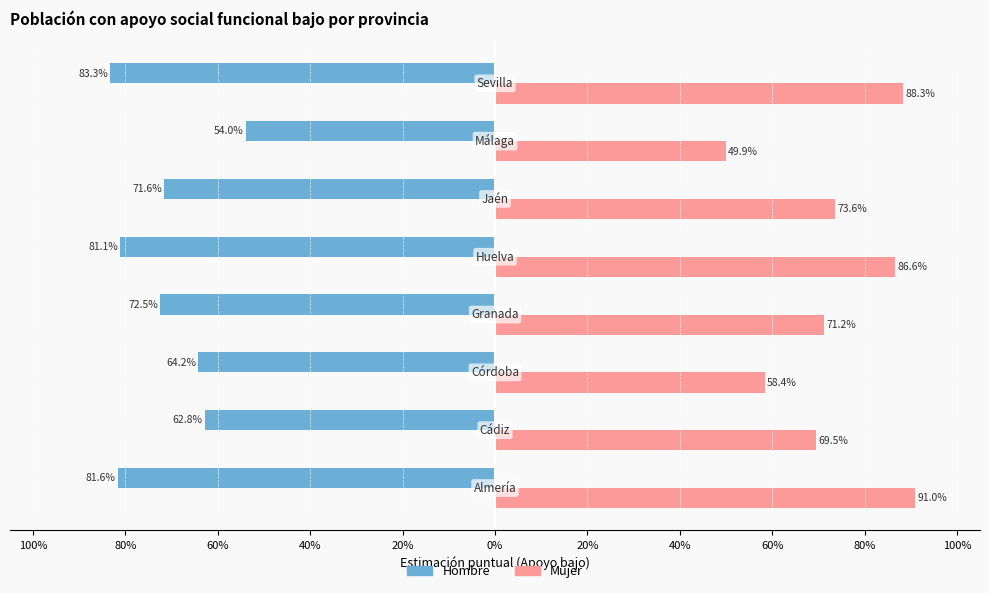

What is the value of the Hombre bar at the 3rd from the left?

-0.6